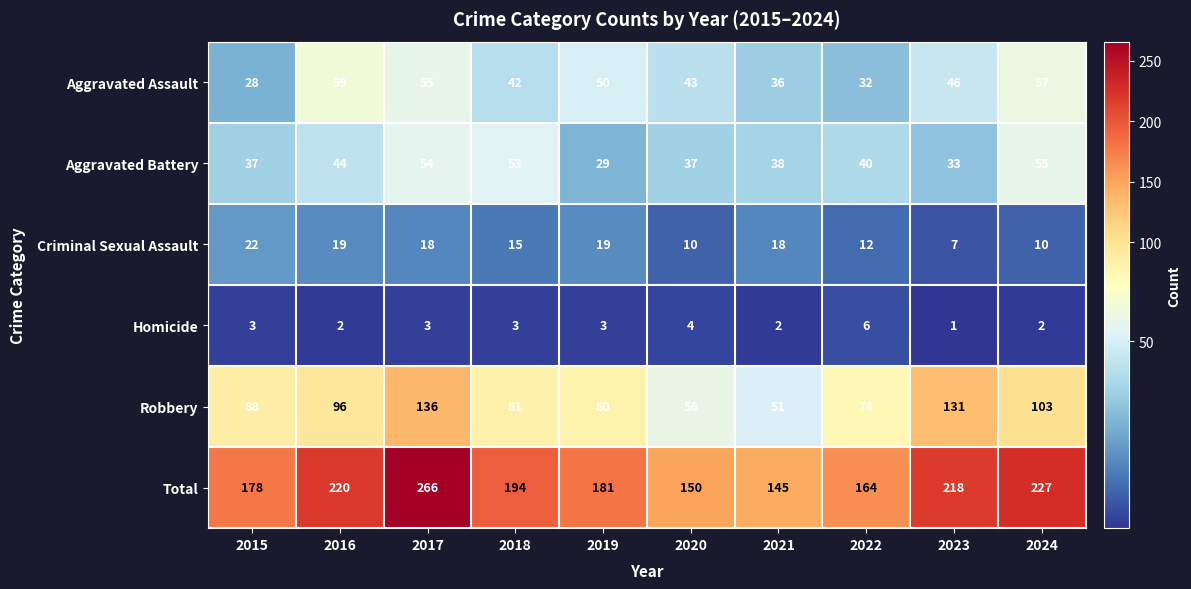

Which series has the largest total across all categories?

Total